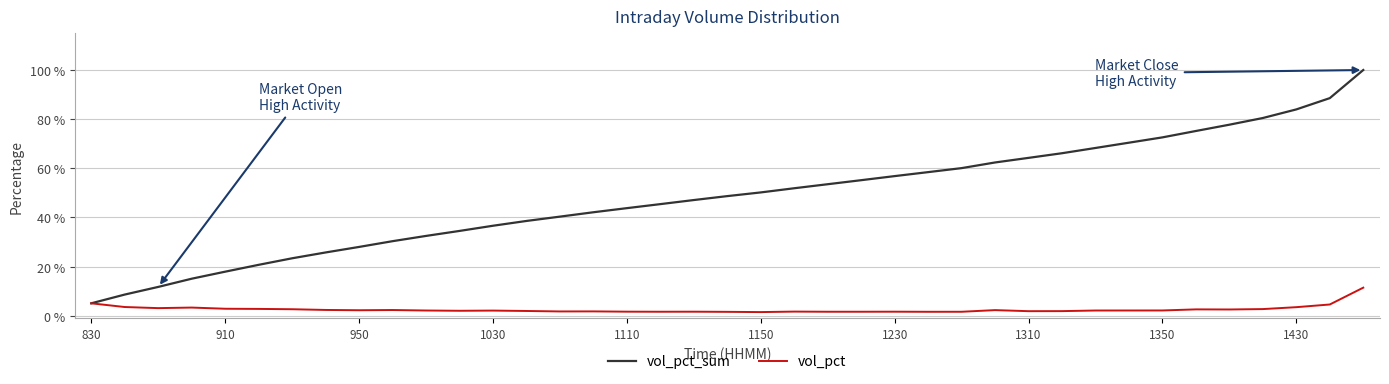

What are all the series names shown in the legend?

vol_pct_sum, vol_pct